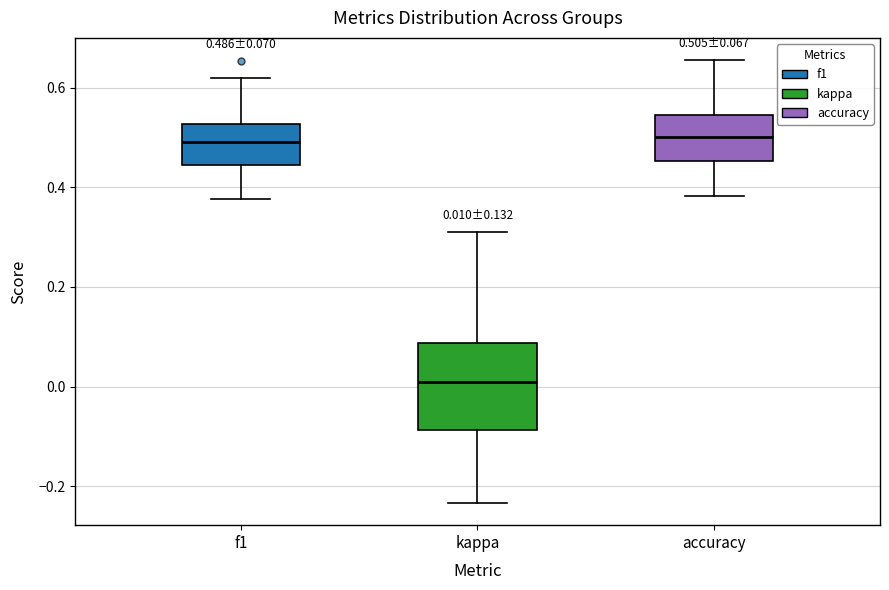

Which box is the tallest, from its lower edge to its upper edge?

kappa